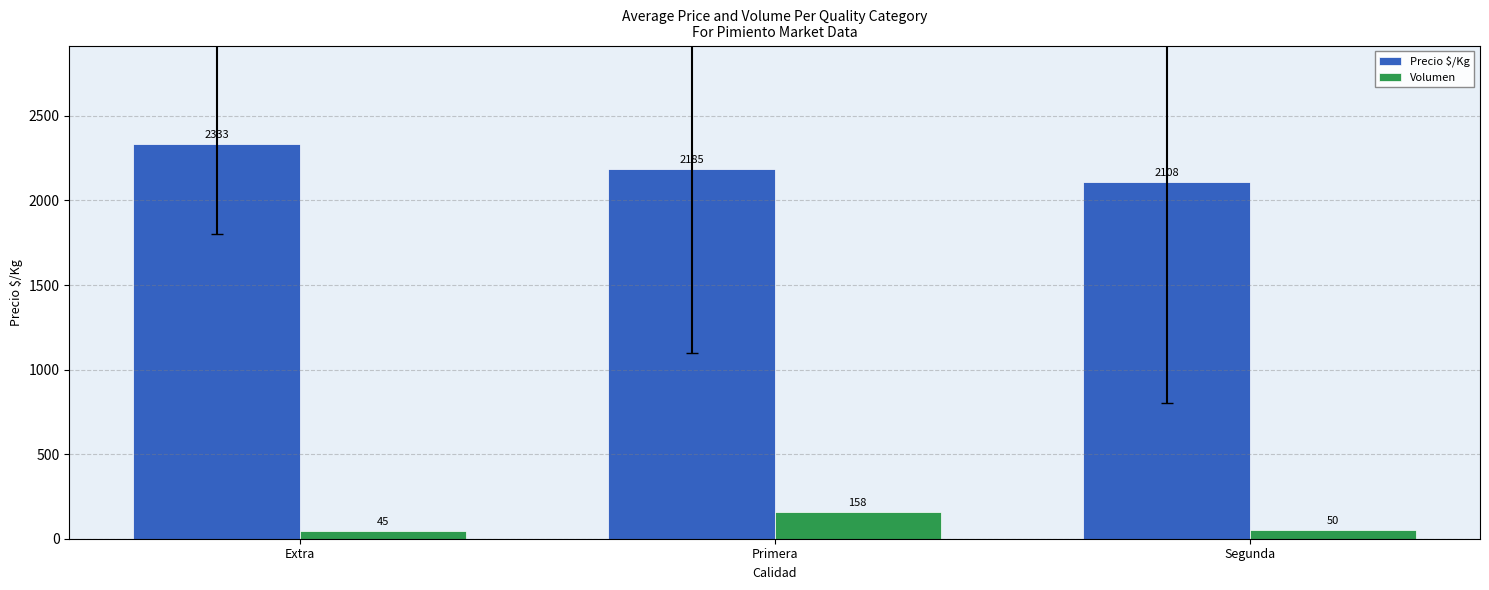

What is the minimum value shown in the chart?

45